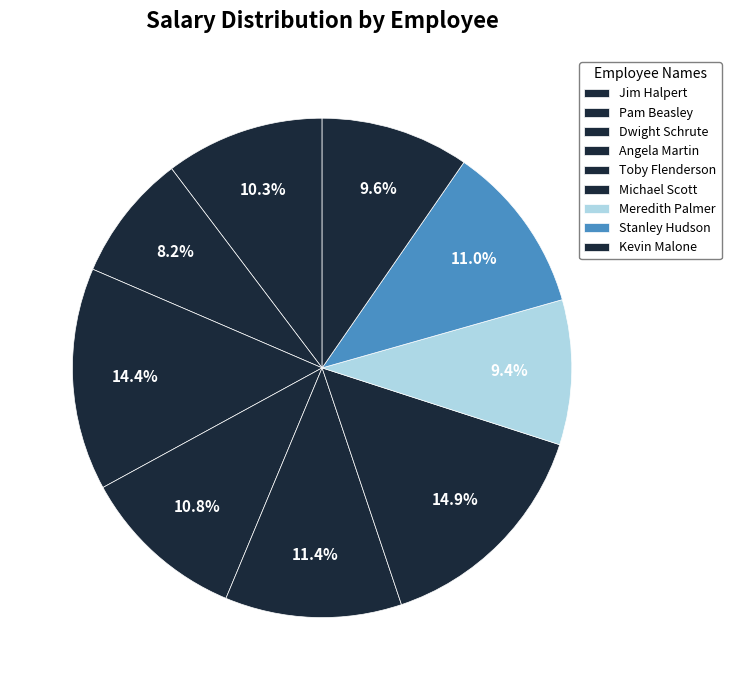

Count the number of slices in the pie.

9